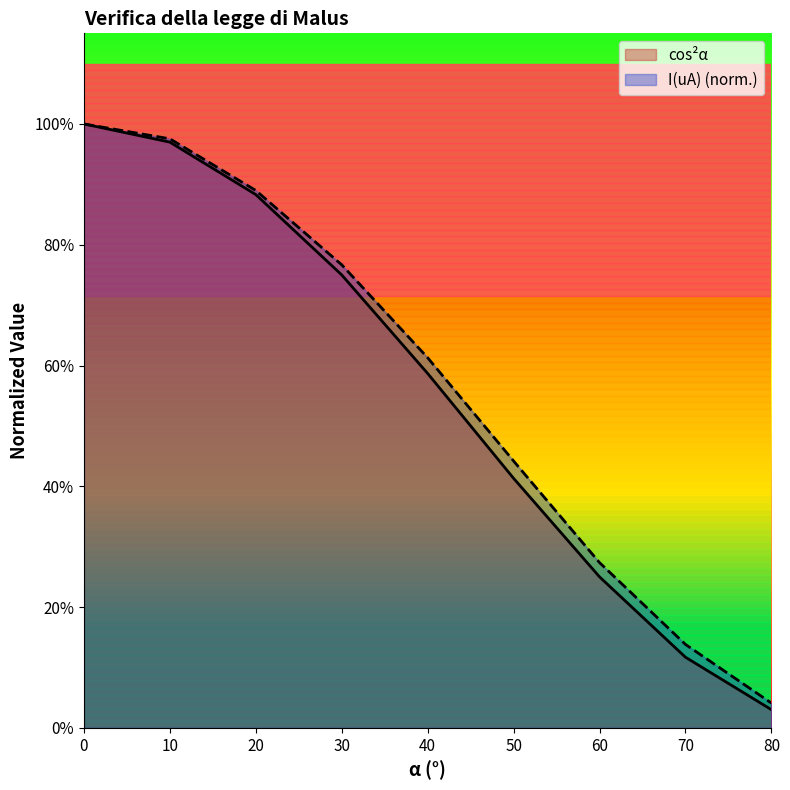

How many distinct data groups are displayed?

2